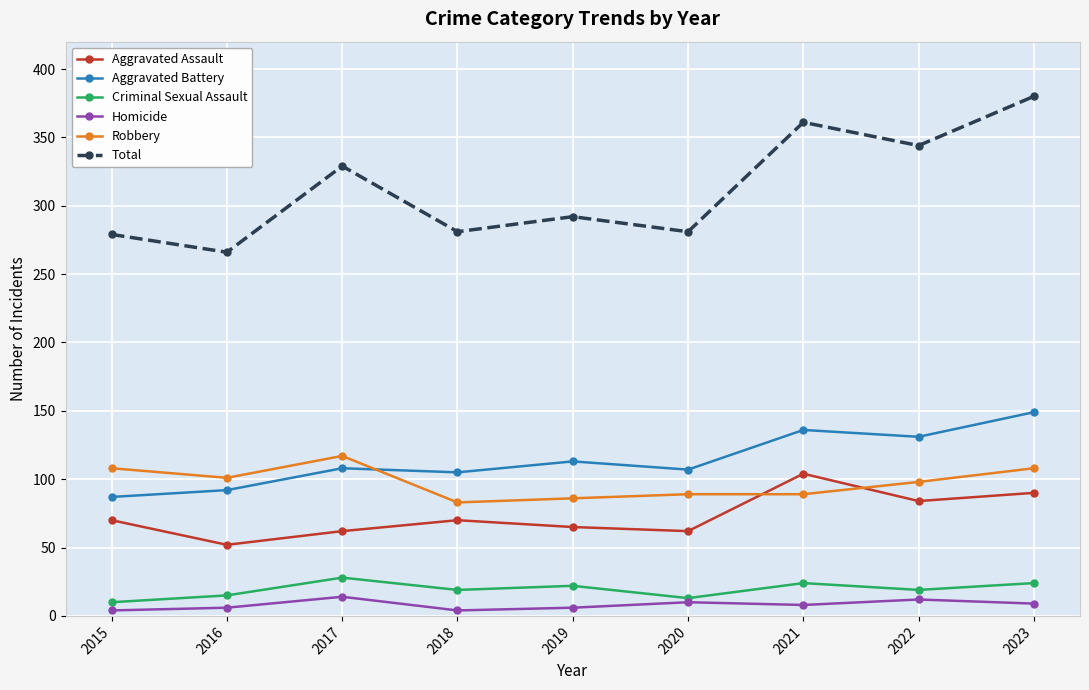

What are all the series names shown in the legend?

Aggravated Assault, Aggravated Battery, Criminal Sexual Assault, Homicide, Robbery, Total